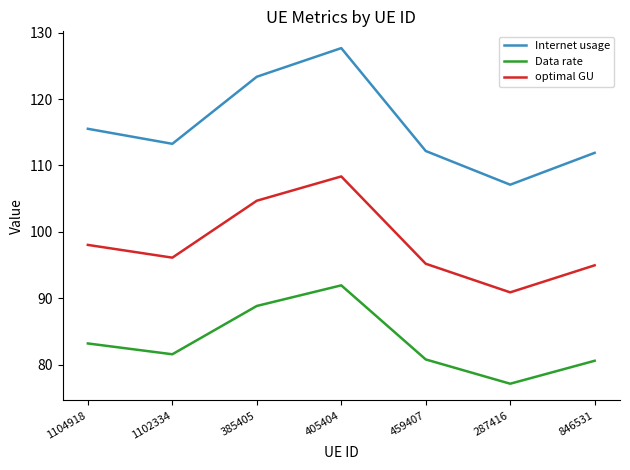

The optimal GU series shows 50.3 at 385405. True or false?

False